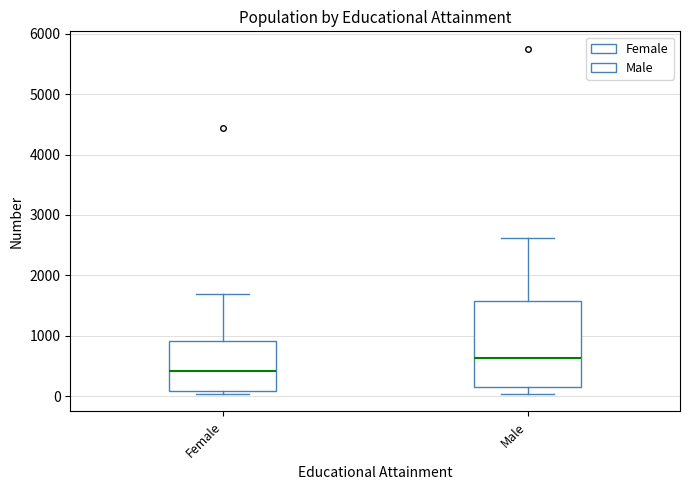

Reading left to right, transcribe this box plot: for each box, give where its median line is, the range the box spans, and where its two whiskers end, as read against the y-axis. The values are not printed on the chart, so give them approximately, as read against the axis.

Female: median 400, box 100 to 900, whiskers 0 to 1700
Male: median 600, box 100 to 1600, whiskers 0 to 2600